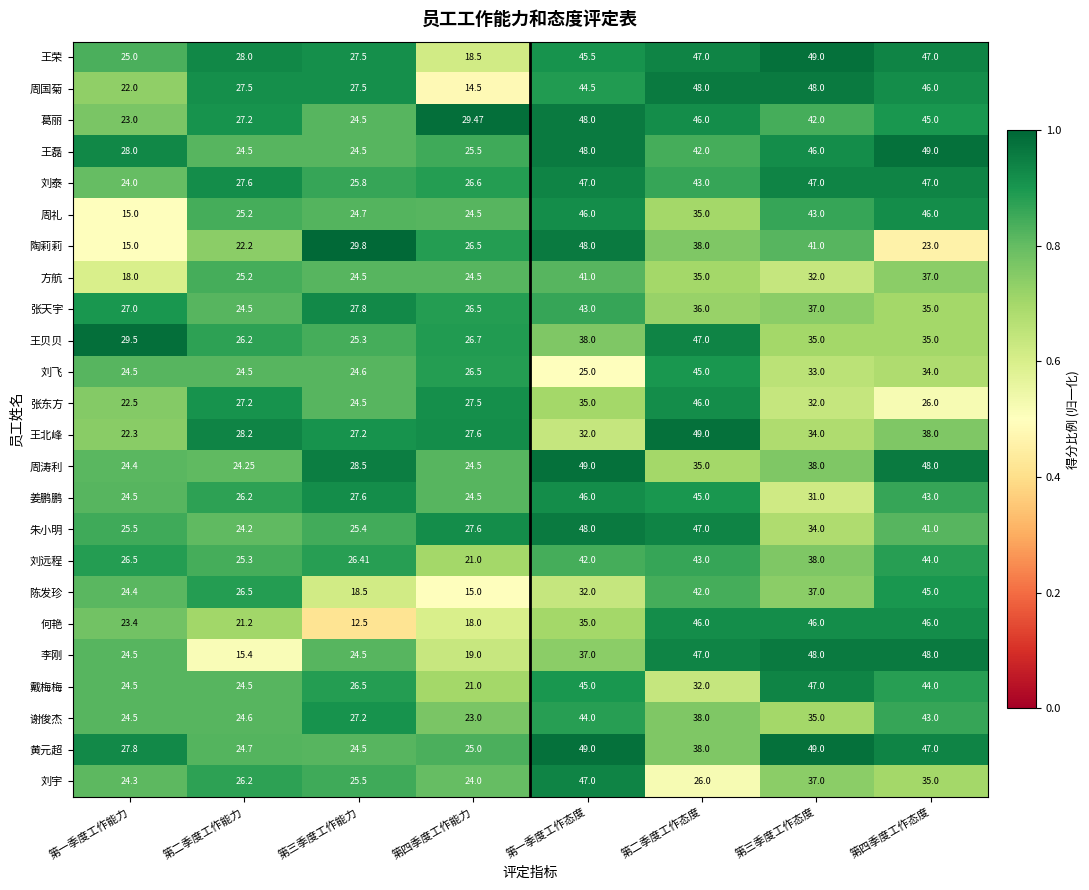

Which series has the largest total across all categories?

刘泰